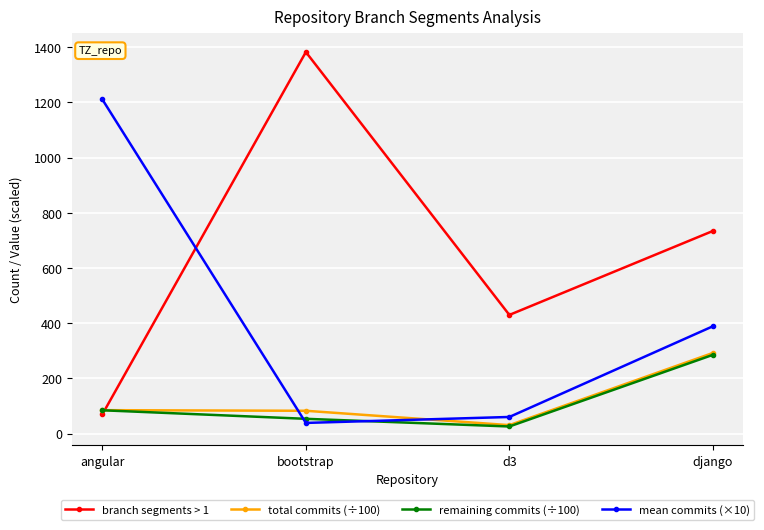

Which series changed the most between angular and django?

mean commits (×10)